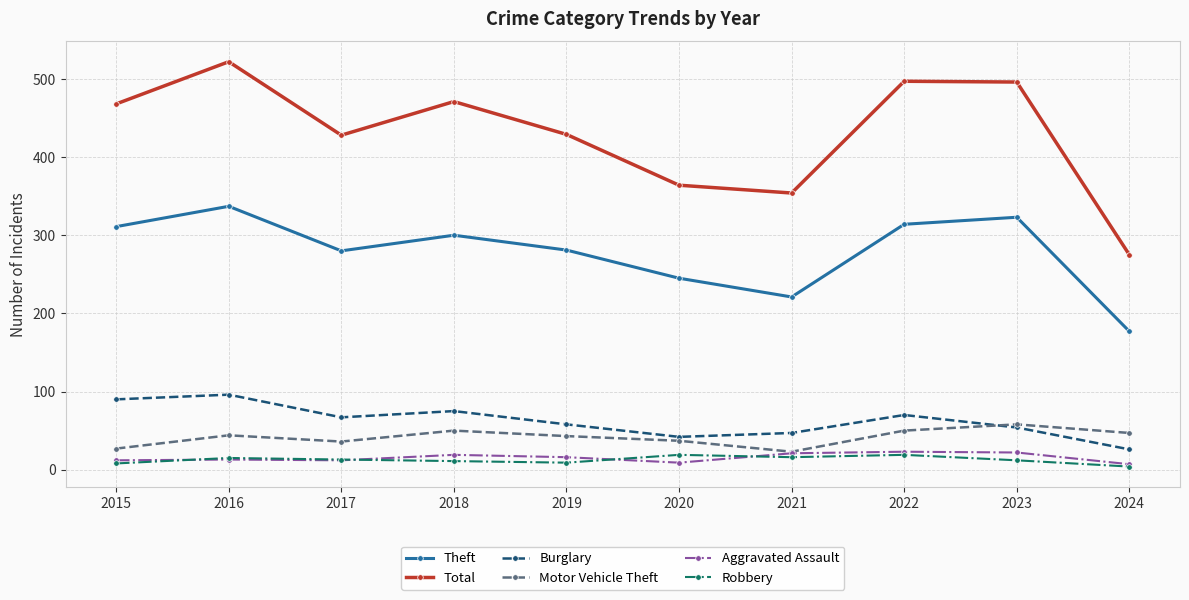

What is the difference between the highest and lowest values at 2023?

484